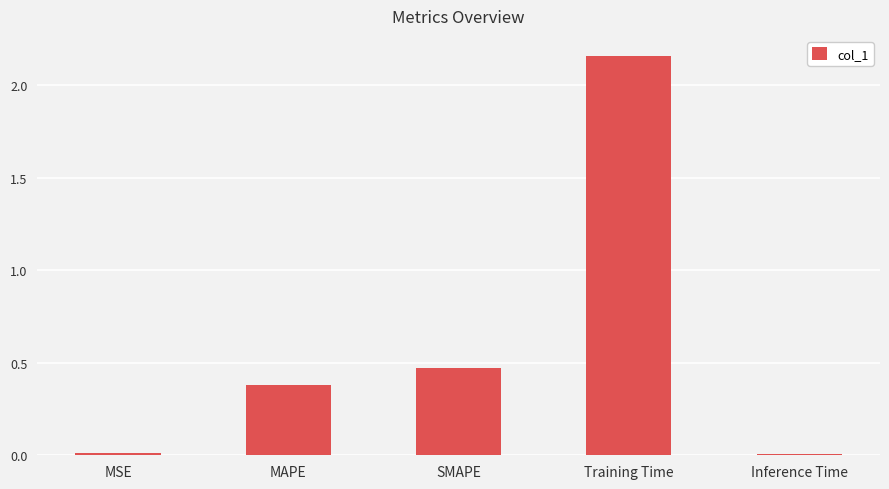

What is the label of the 1st bar from the right?

Inference Time